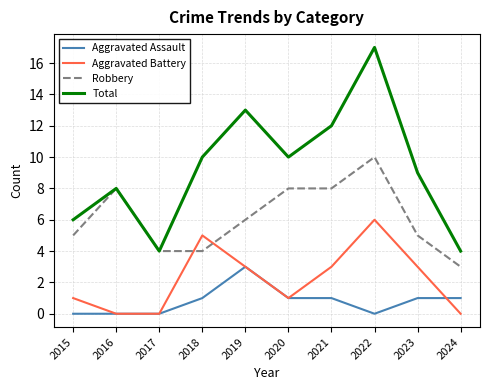

Is the value of Aggravated Battery at 2019 greater than the value of Total at 2018?

No